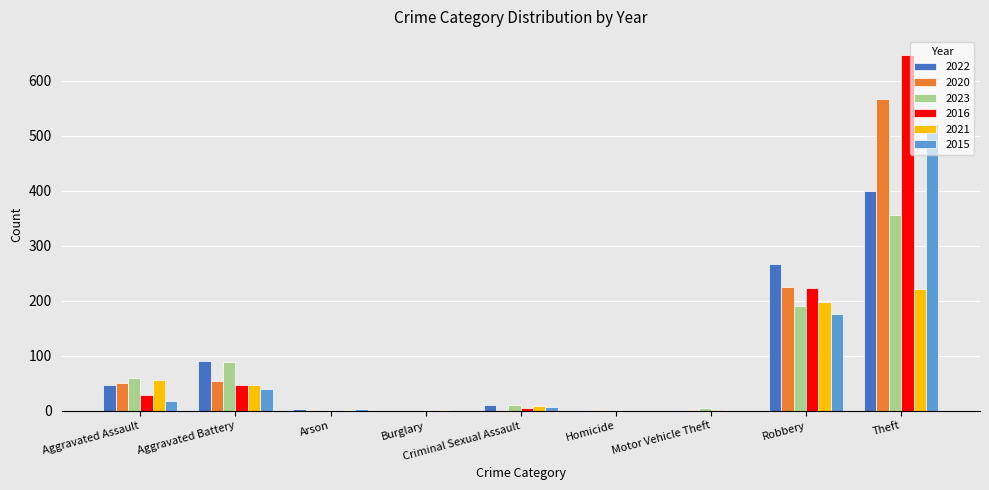

How many data points does each series have?

9